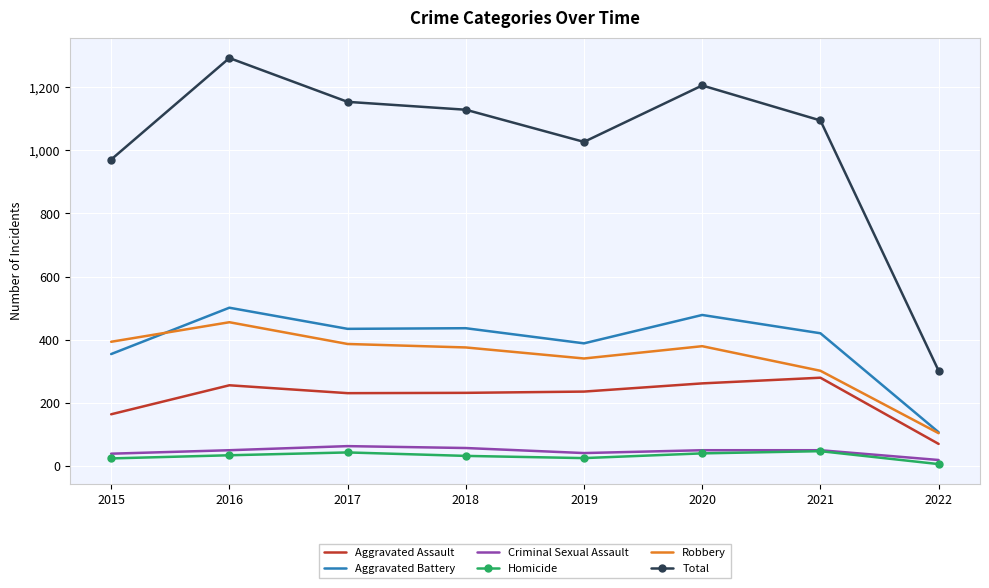

What are all the series names shown in the legend?

Aggravated Assault, Aggravated Battery, Criminal Sexual Assault, Homicide, Robbery, Total